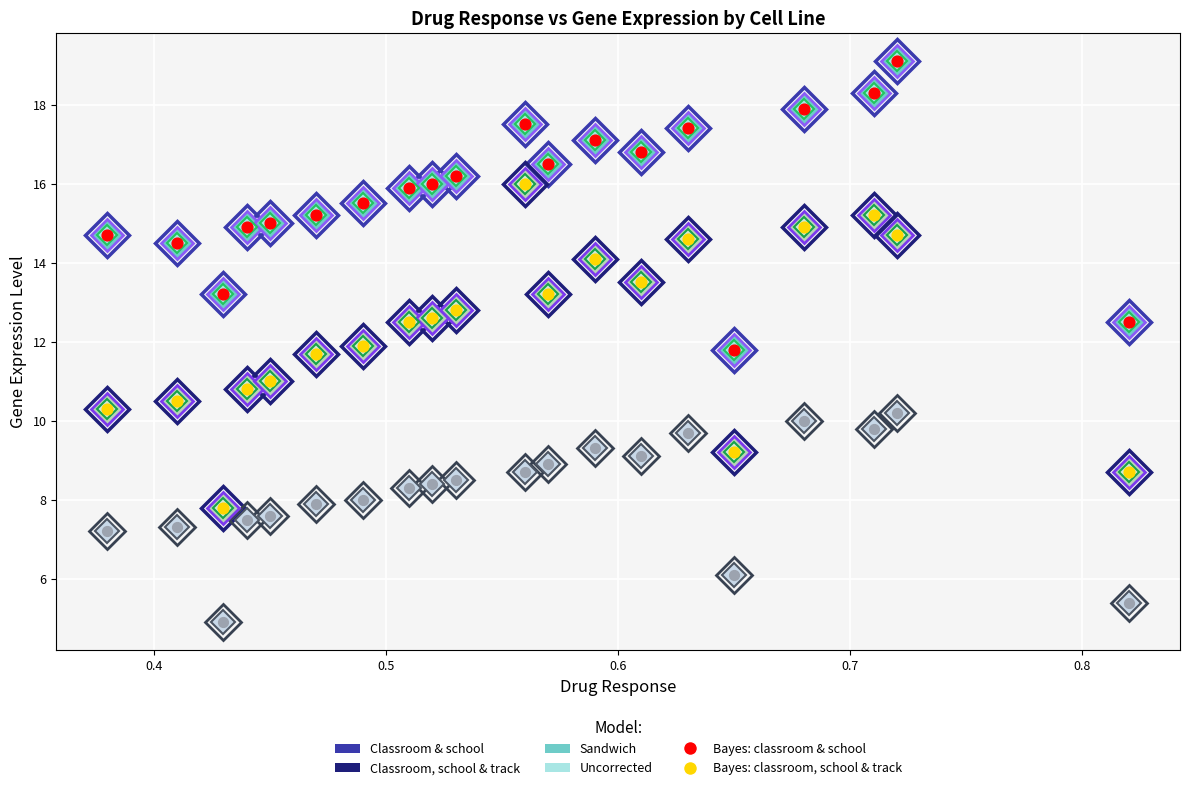

Across all data points, what is the range of X values (max minus min)?

0.4